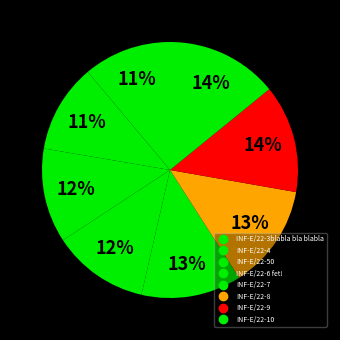

How many segments does this pie chart have?

8